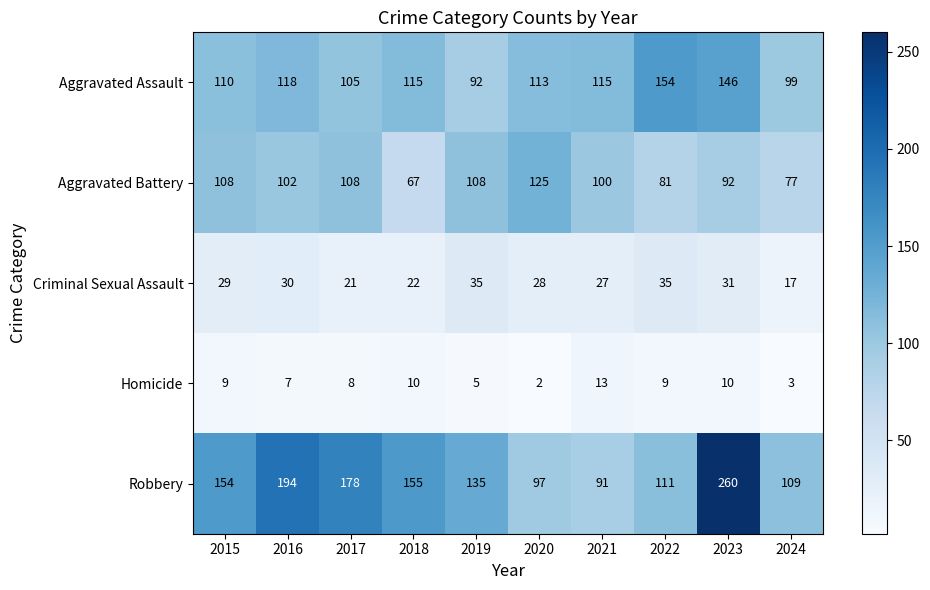

What value does the Robbery series have at 2020, to the nearest 10?

100